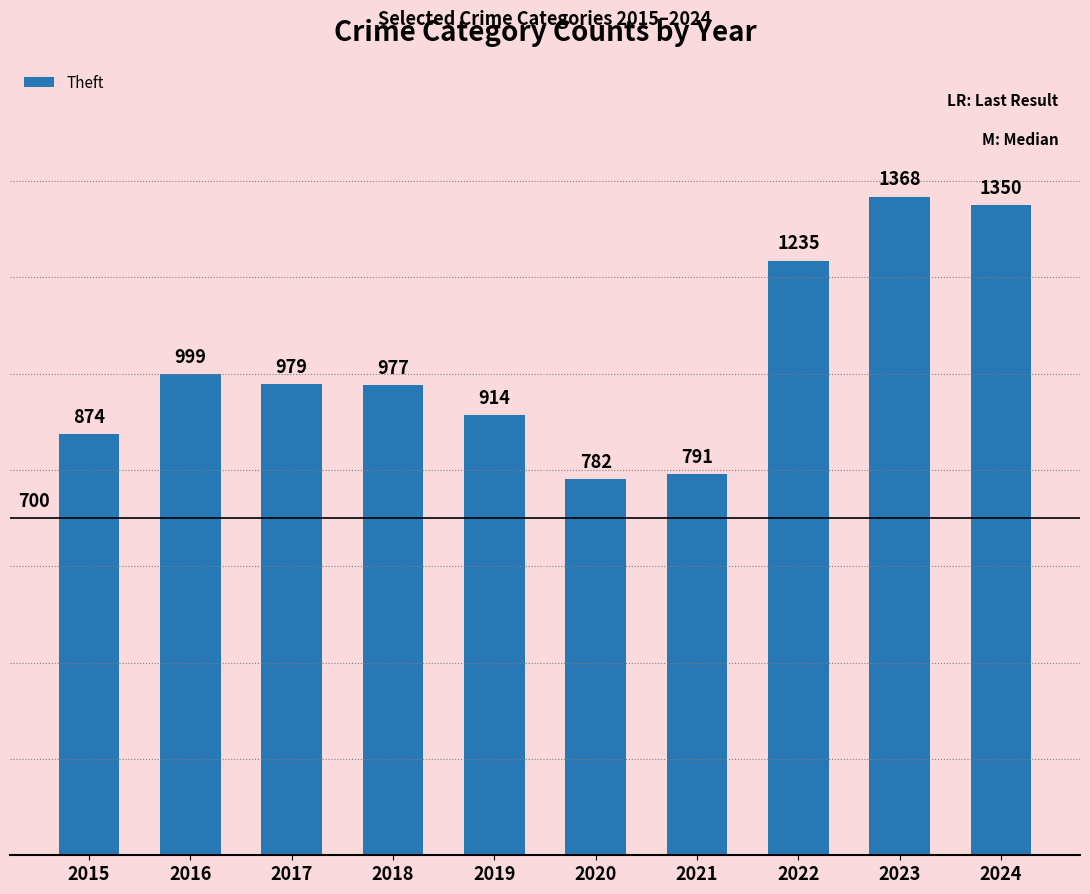

What is the value of the 9th bar from the left?

1368